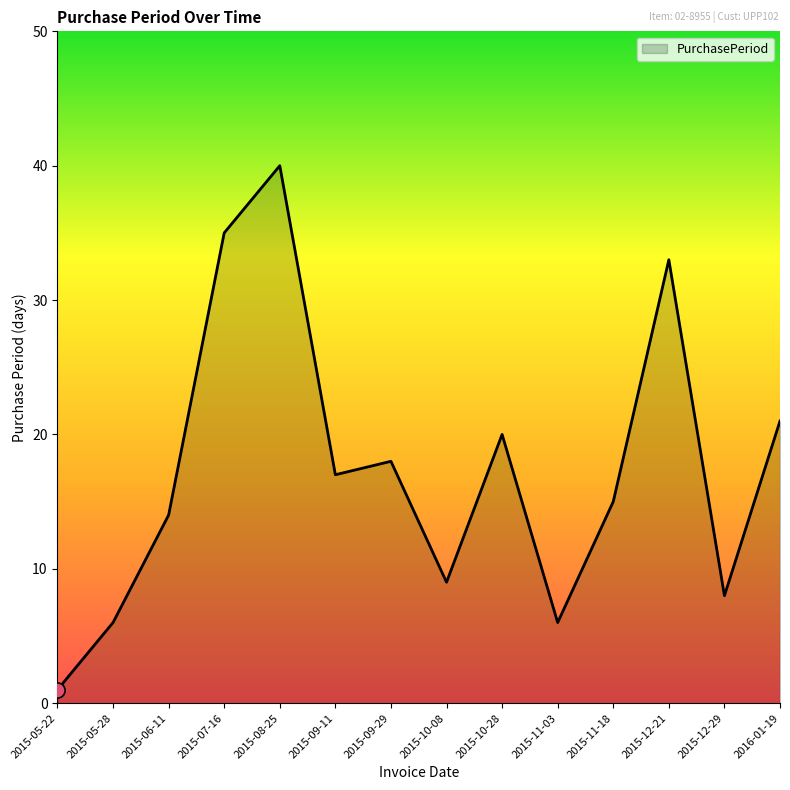

What is the ratio of the value at 2015-10-08 to the value at 2015-12-29?

1.1